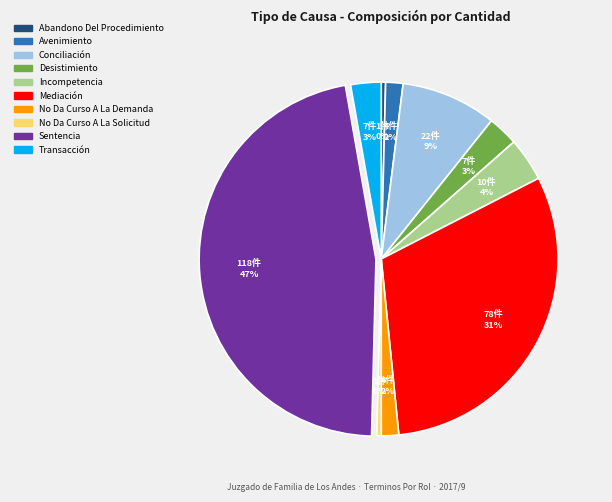

Which has a higher value, Abandono Del Procedimiento or Mediación?

Mediación